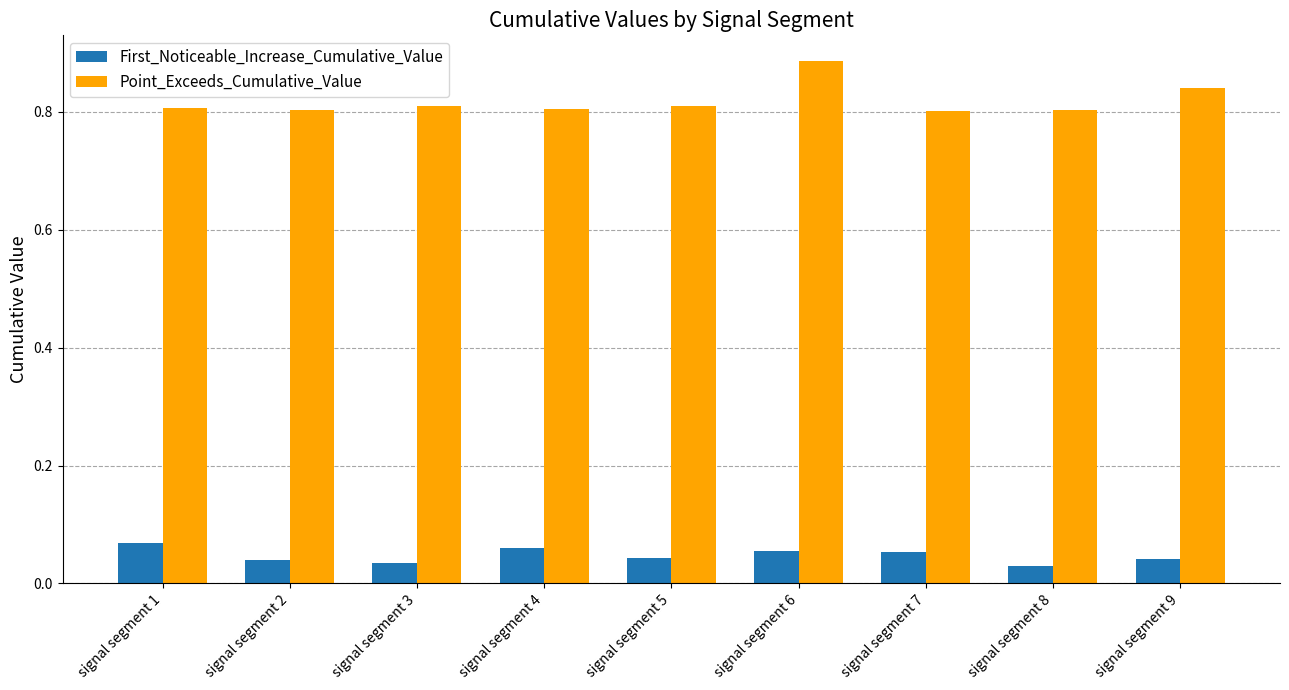

Does the chart contain any negative values?

No